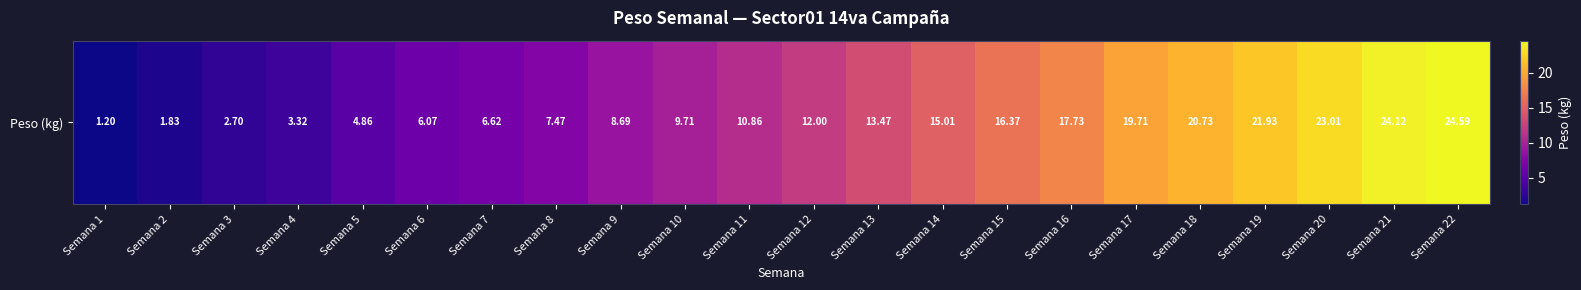

Which label corresponds to the smallest value in the chart?

Semana 1